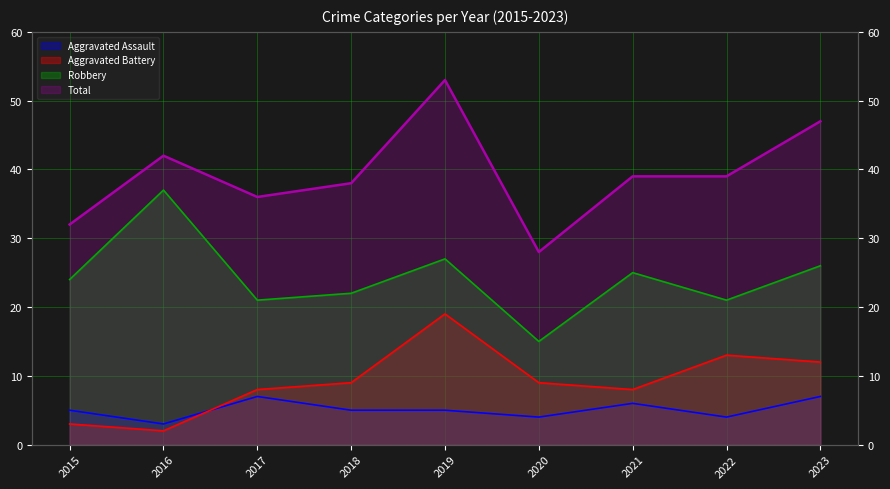

What is the lowest value of the Aggravated Battery series?

2